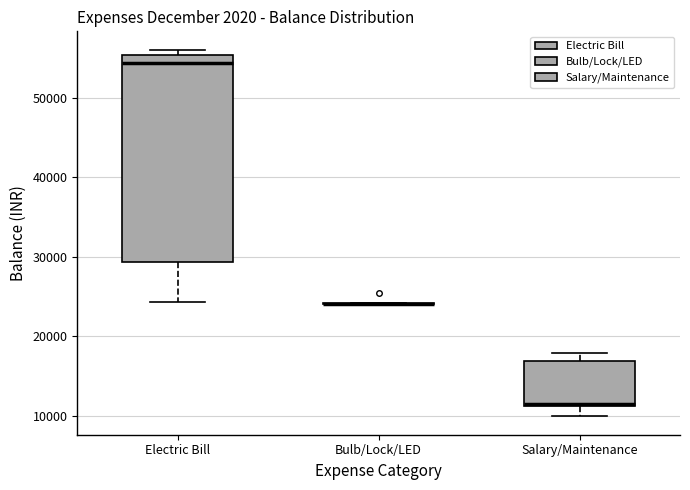

Which box is the tallest, from its lower edge to its upper edge?

Electric Bill